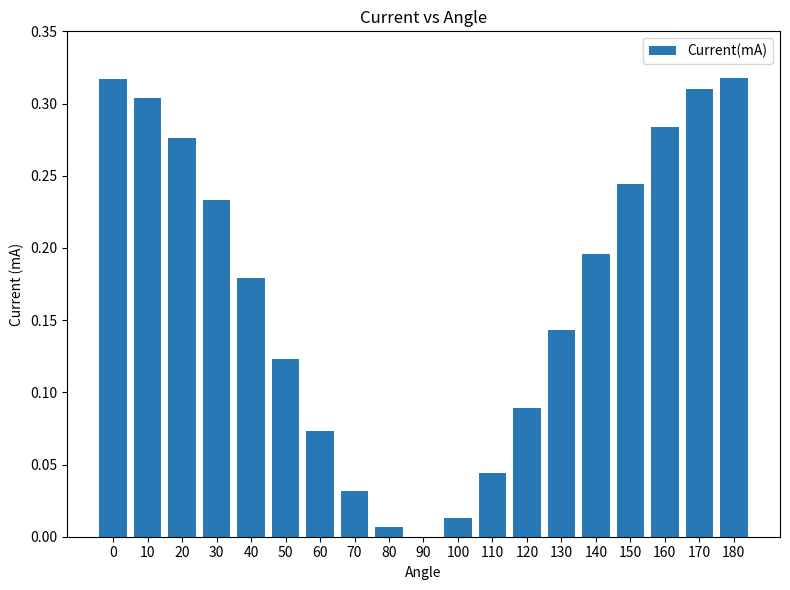

How many values are above zero?

18